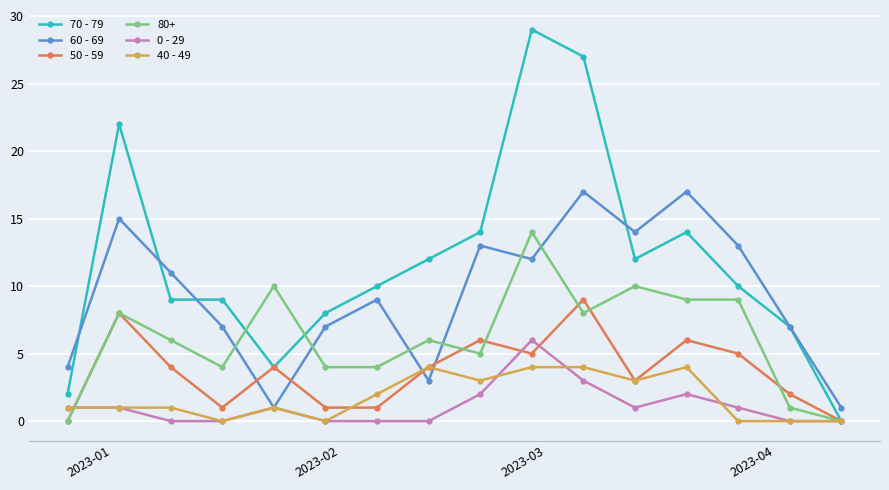

True or false: 70 - 79 has more than 0 interior local peaks.

True